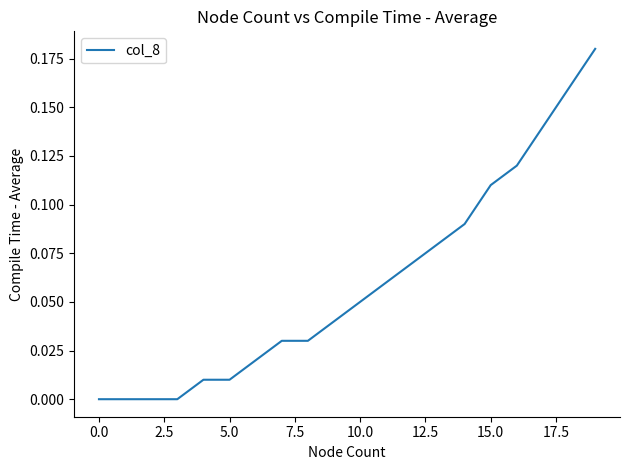

What is the maximum value shown in the chart?

0.2